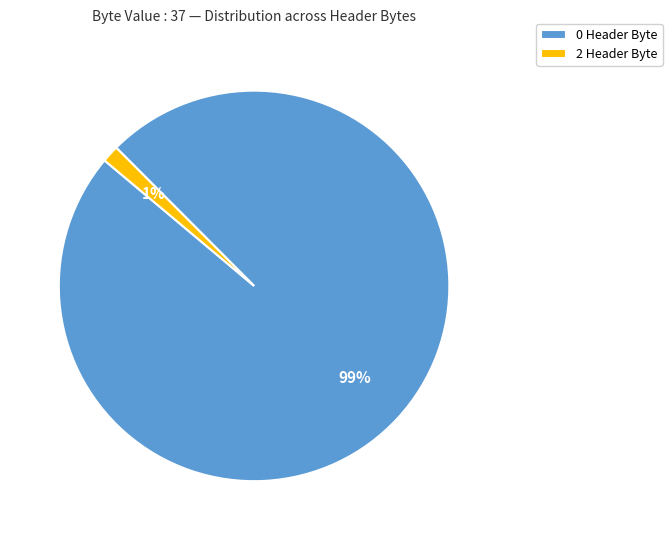

Which slice is the largest?

0 Header Byte